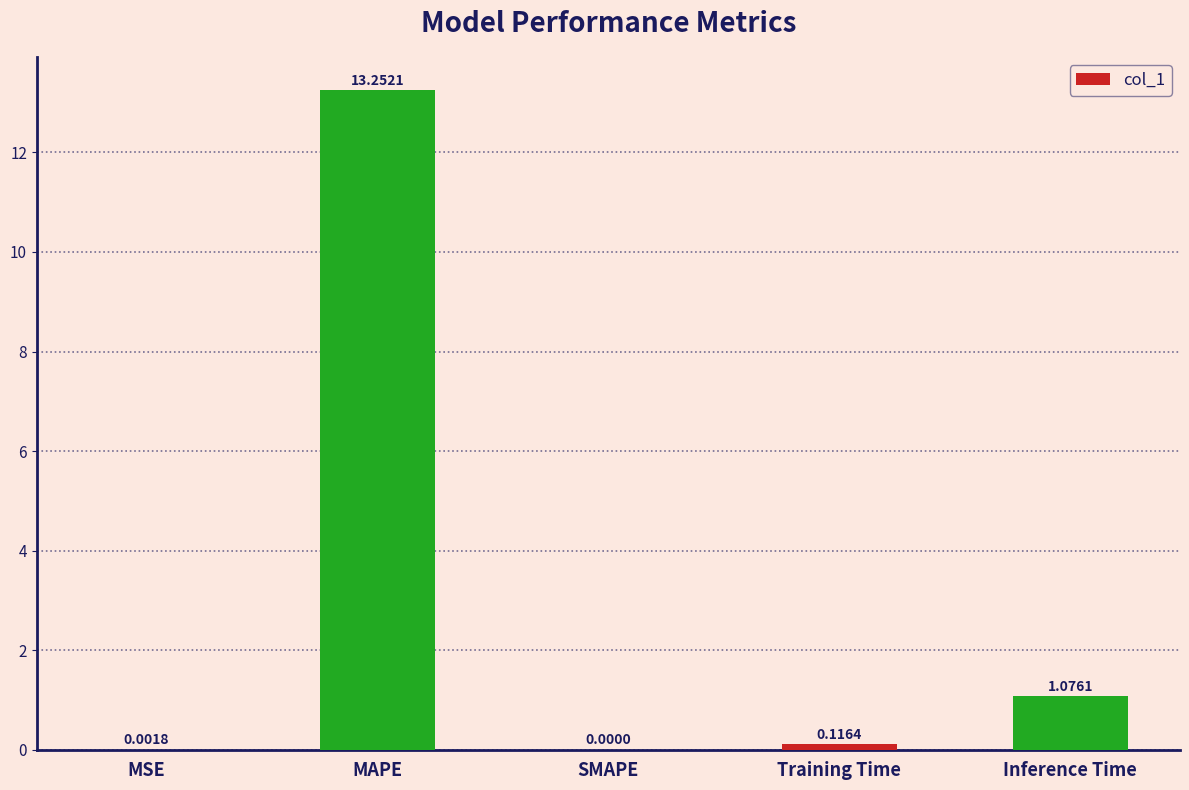

What is the sum of the values at MAPE and Inference Time?

14.3